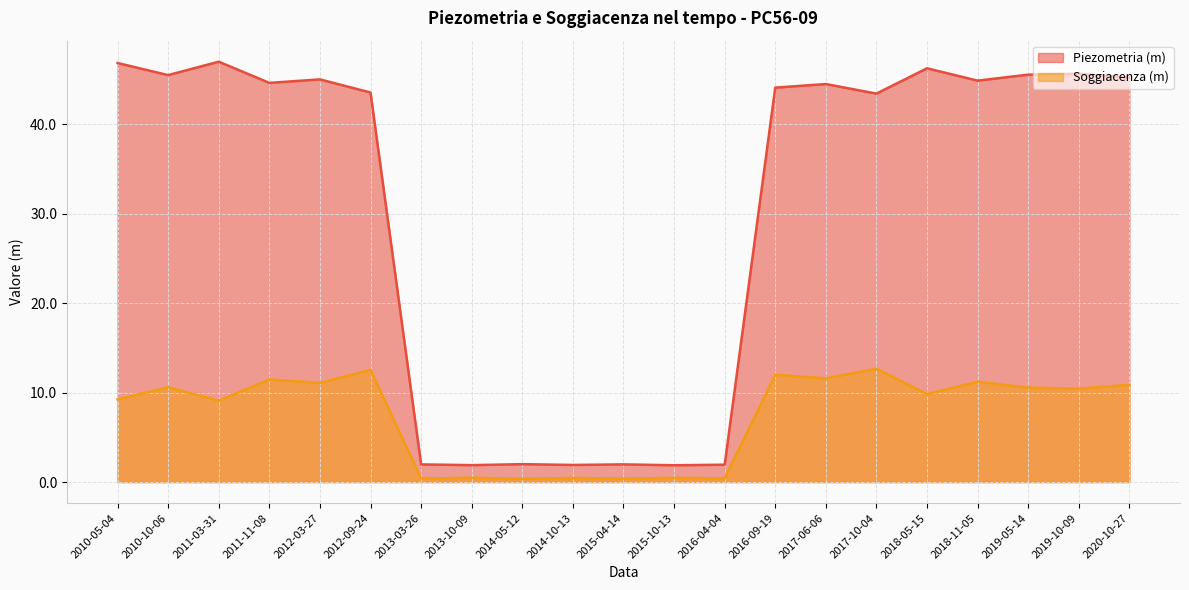

What is the difference between the second highest and minimum values in the Soggiacenza (m) series?

12.2